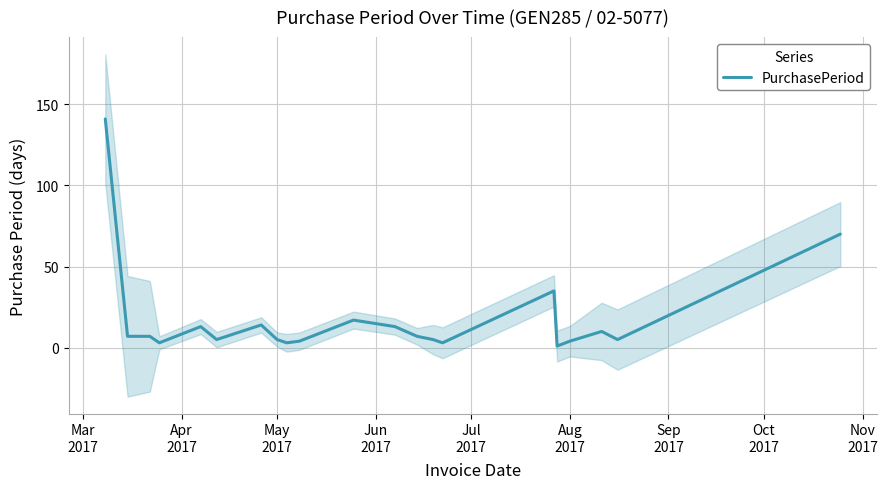

What is the maximum value for PurchasePeriod?

141